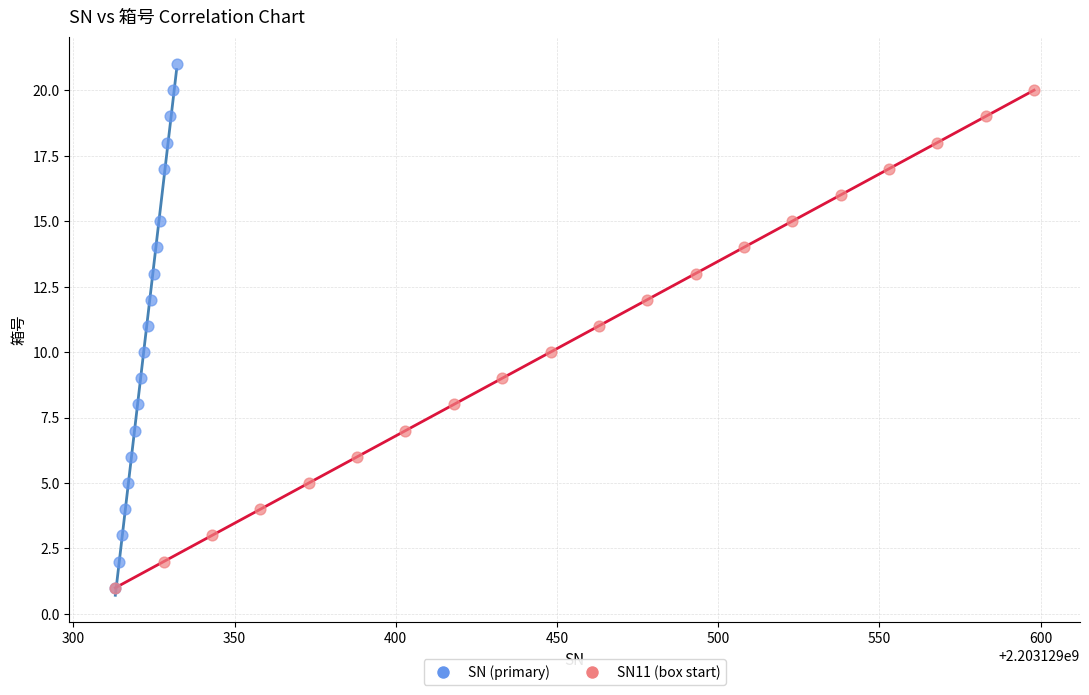

Which series reaches the maximum Y coordinate?

SN (primary)